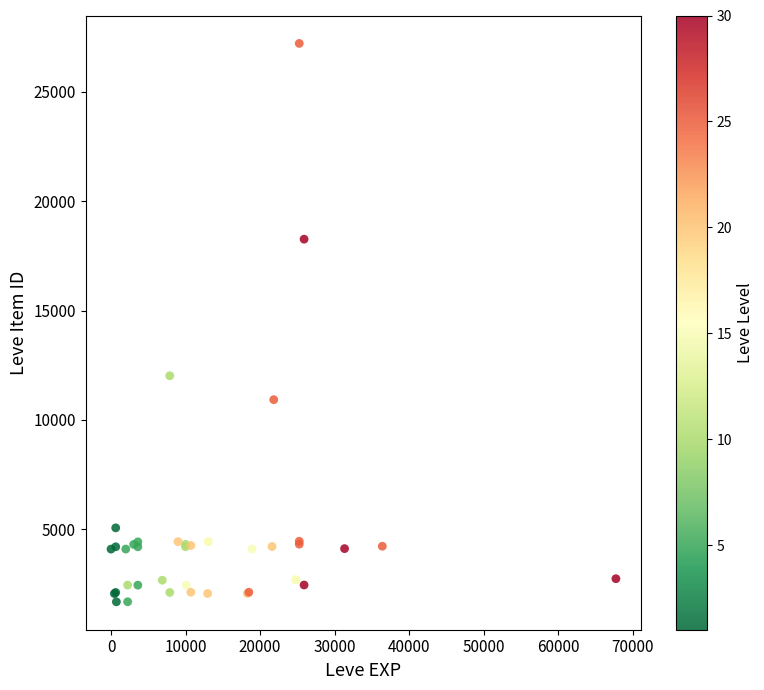

What Y value in the scatter plot is closest to 14448?

12018